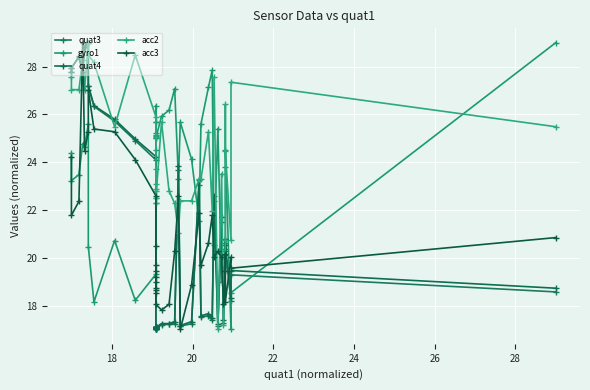

What is the greatest value displayed?

29.0